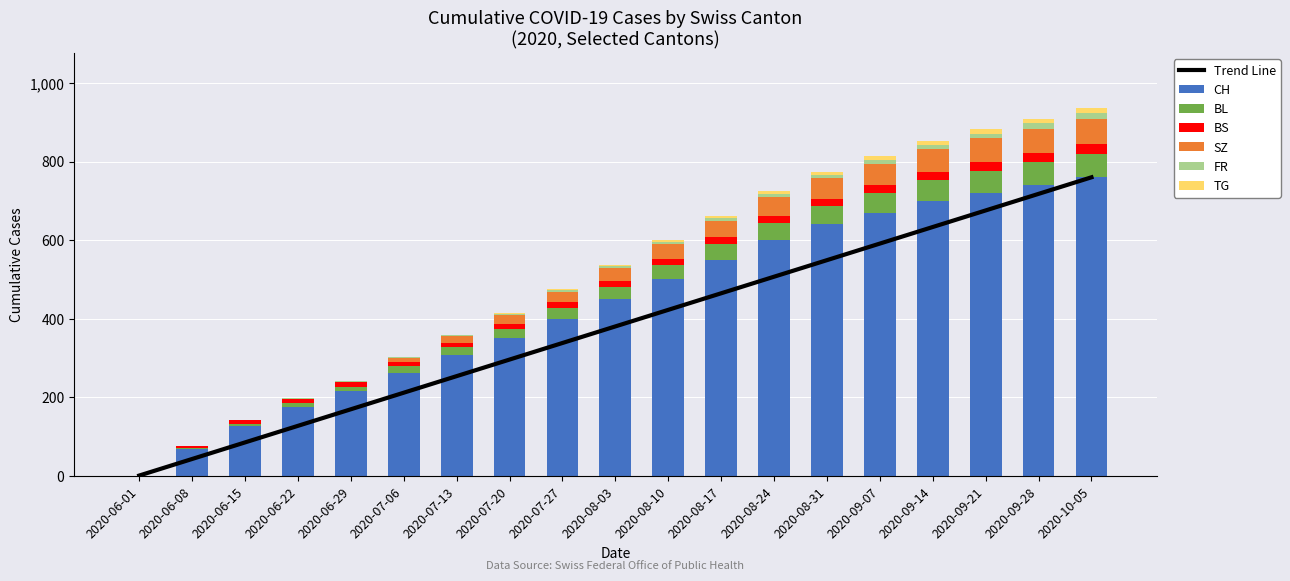

At which label is SZ closest to 32?

2020-08-03